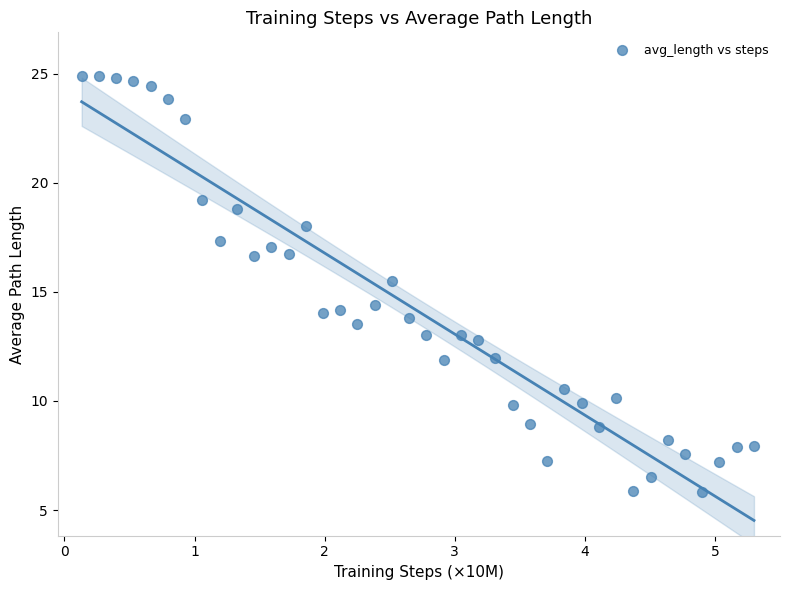

What is the range of Y values (max minus min)?

19.1